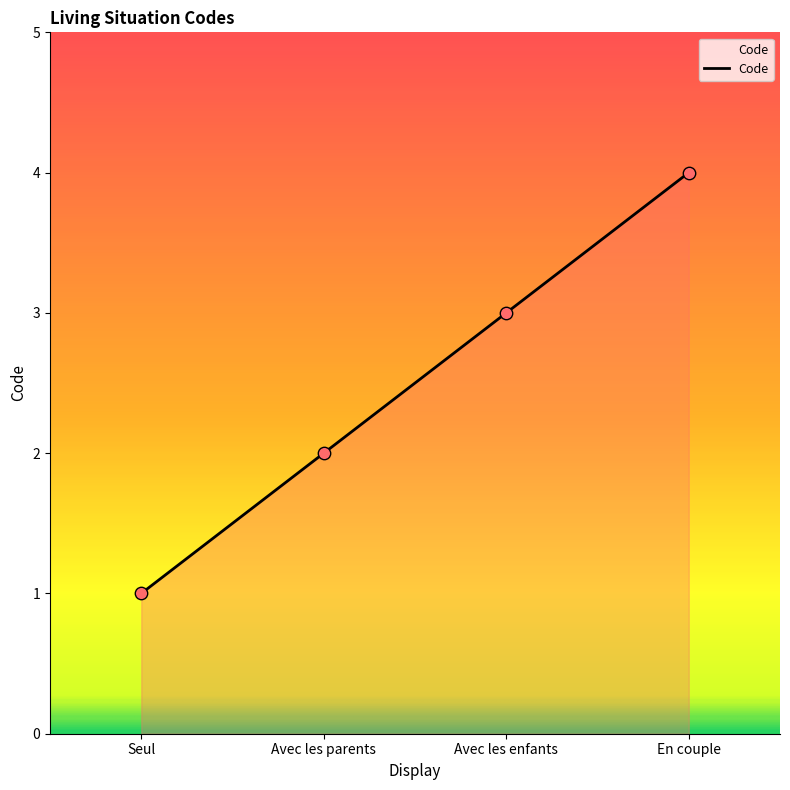

What is the change in value from Seul to Avec les parents?

+1